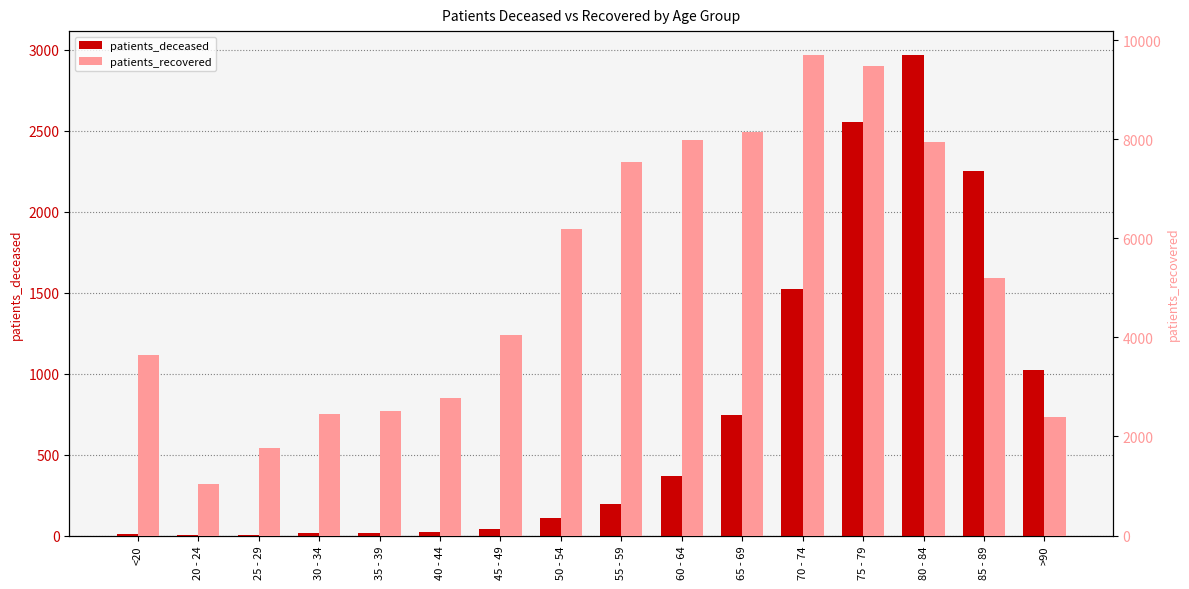

Reading left to right, transcribe all the data shown in this chart.

patients_deceased: 12	3	3	15	14	22	41	109	192	370	744	1522	2555	2968	2250	1023
patients_recovered: 3635	1034	1758	2457	2519	2780	4050	6189	7529	7977	8139	9696	9469	7939	5200	2401